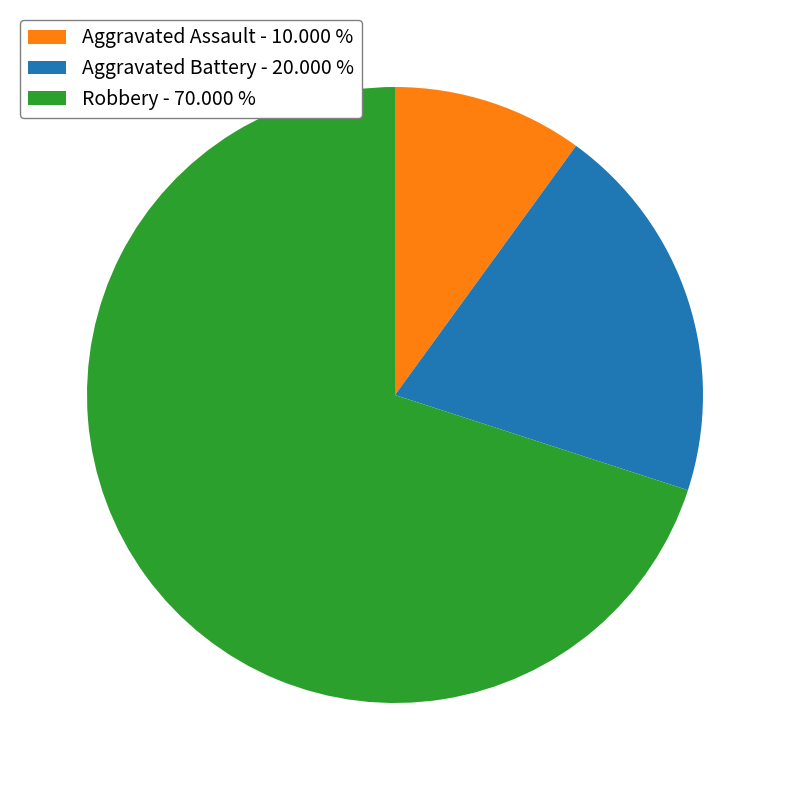

Count the number of slices in the pie.

3